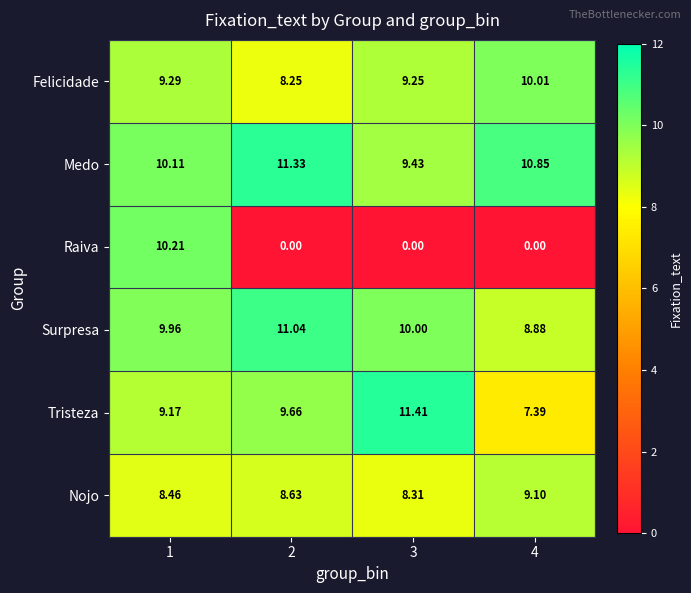

Between 1 and 4, which series saw the biggest shift?

Raiva